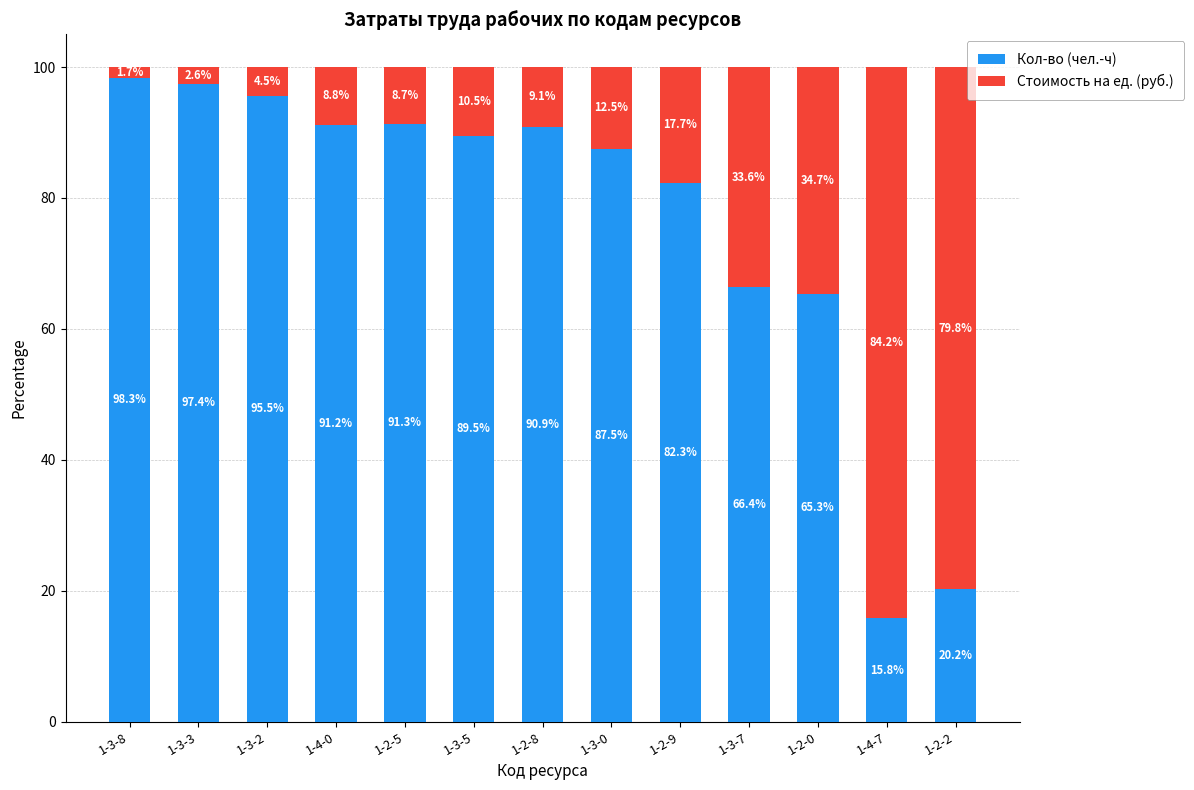

Read the Кол-во (чел.-ч) value at 1-2-0.

65.3